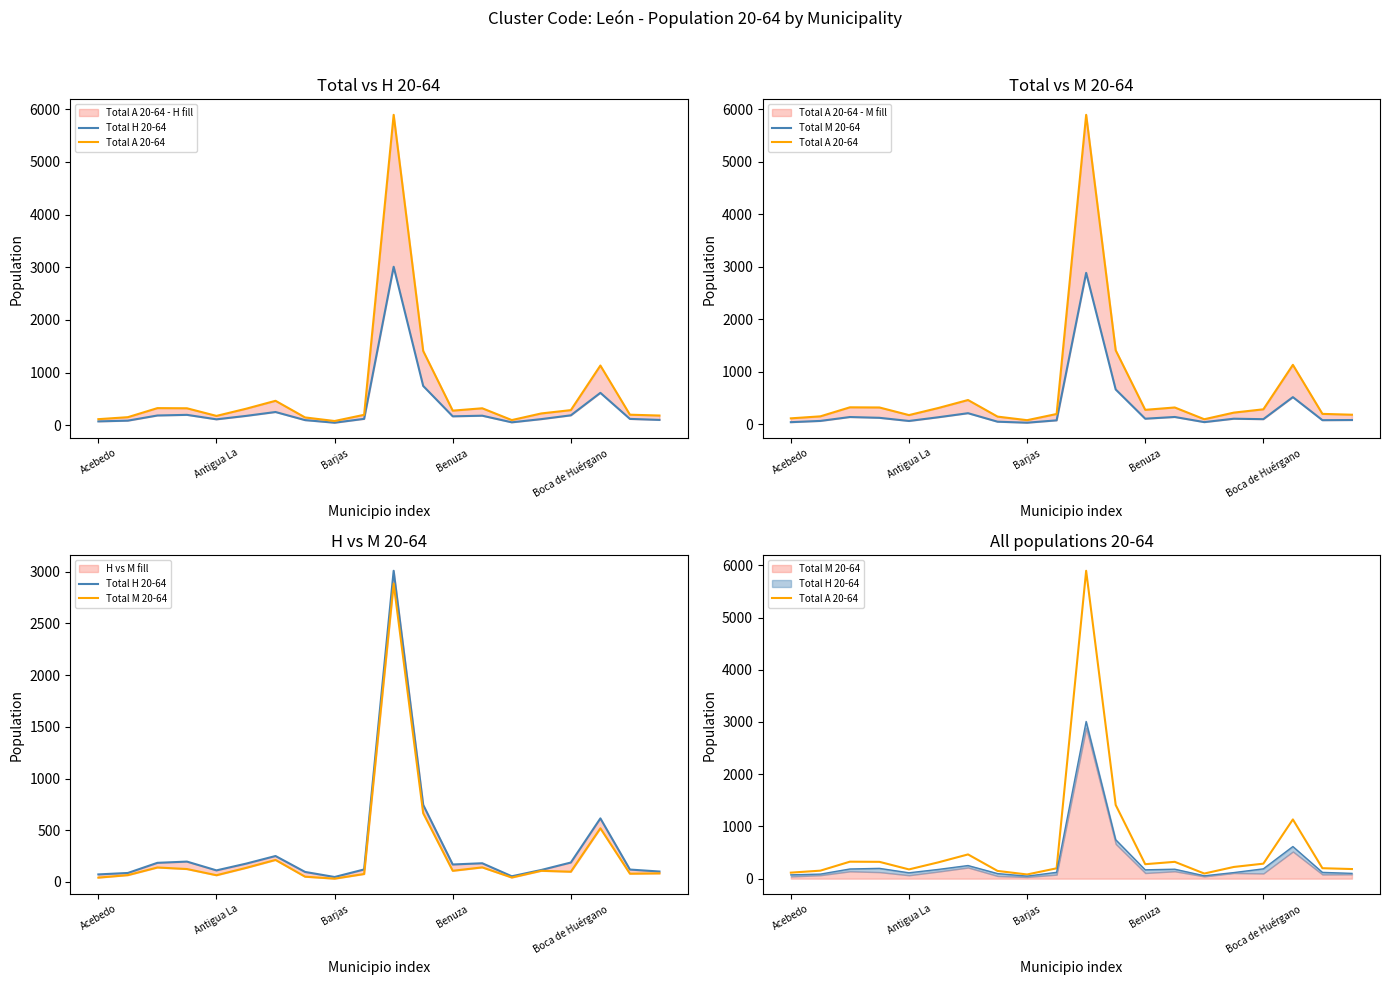

What is the label of the 4th point from the right?

Boca de Huérgano